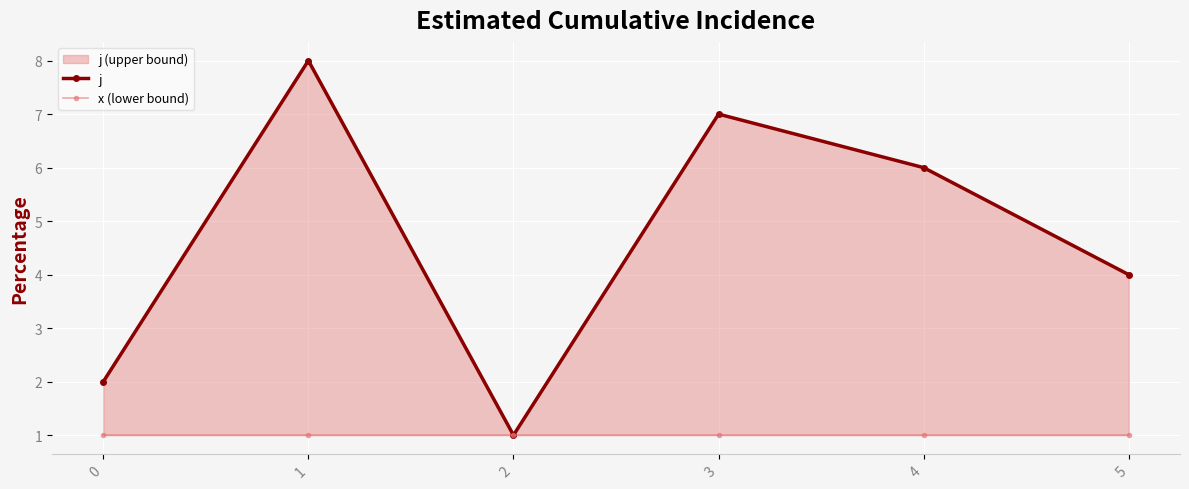

What is the total value across all series at 0?

3